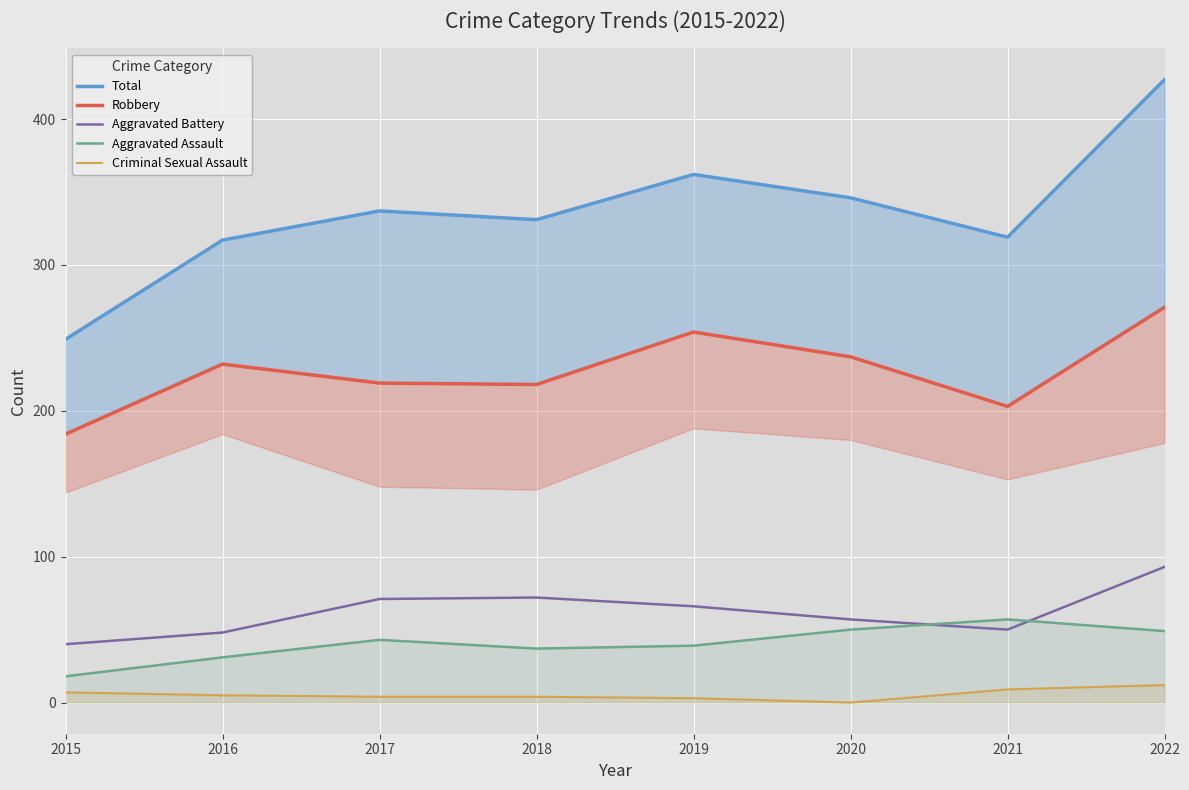

How many categories are shown in the chart?

8